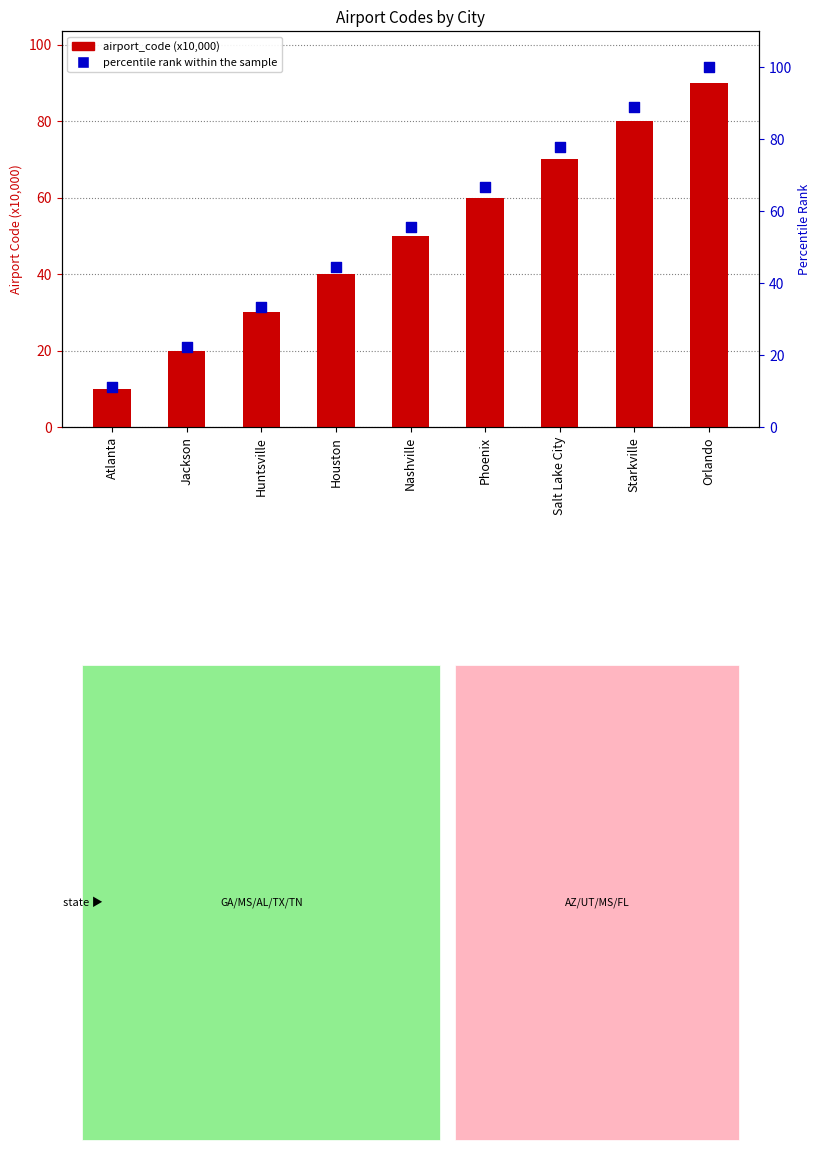

What is the total value across all series at Nashville?

105.6